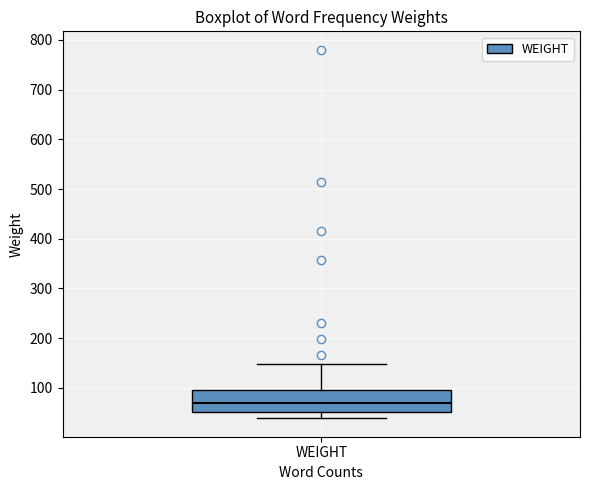

Read this box plot against the y-axis: the position of the median line, the range covered by the box, and the ends of both whiskers. The values are not printed on the chart, so give them approximately, as read against the axis.

median 70, box 50 to 100, whiskers 40 to 150